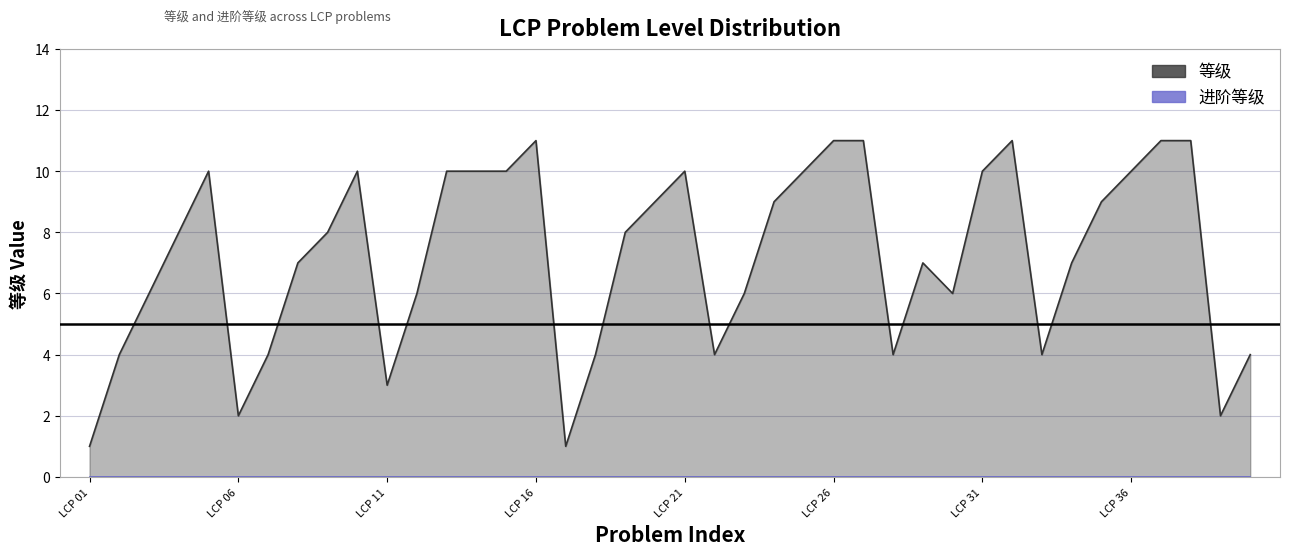

At LCP 36, list the series in order from smallest to largest.

进阶等级, 等级